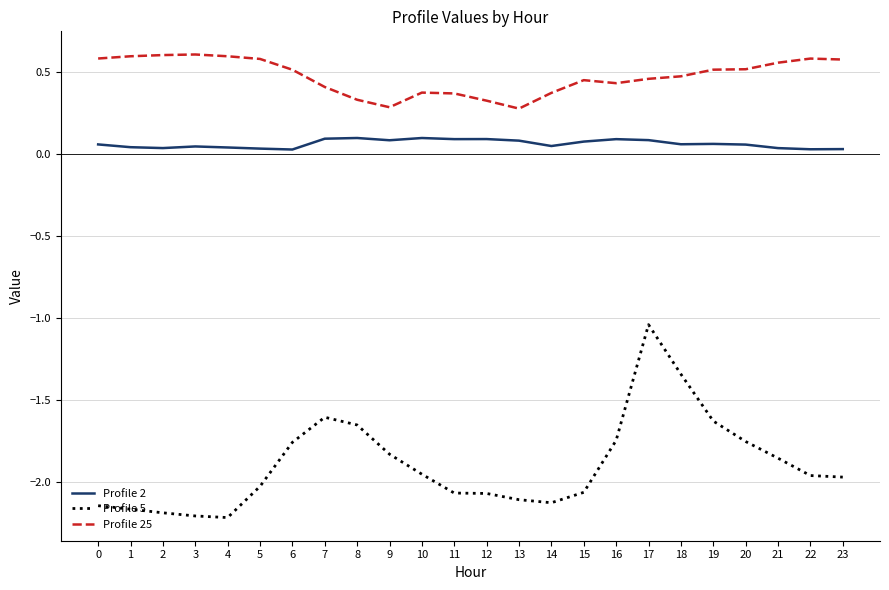

The value of Profile 25 at 7 is 0.3. True or false?

False